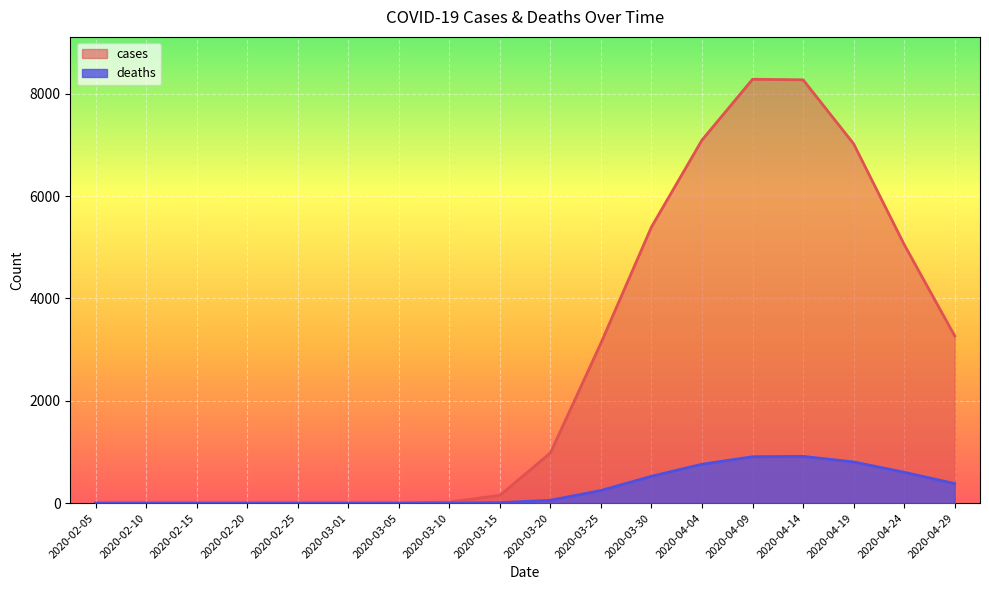

What position from the left is 2020-03-05?

7